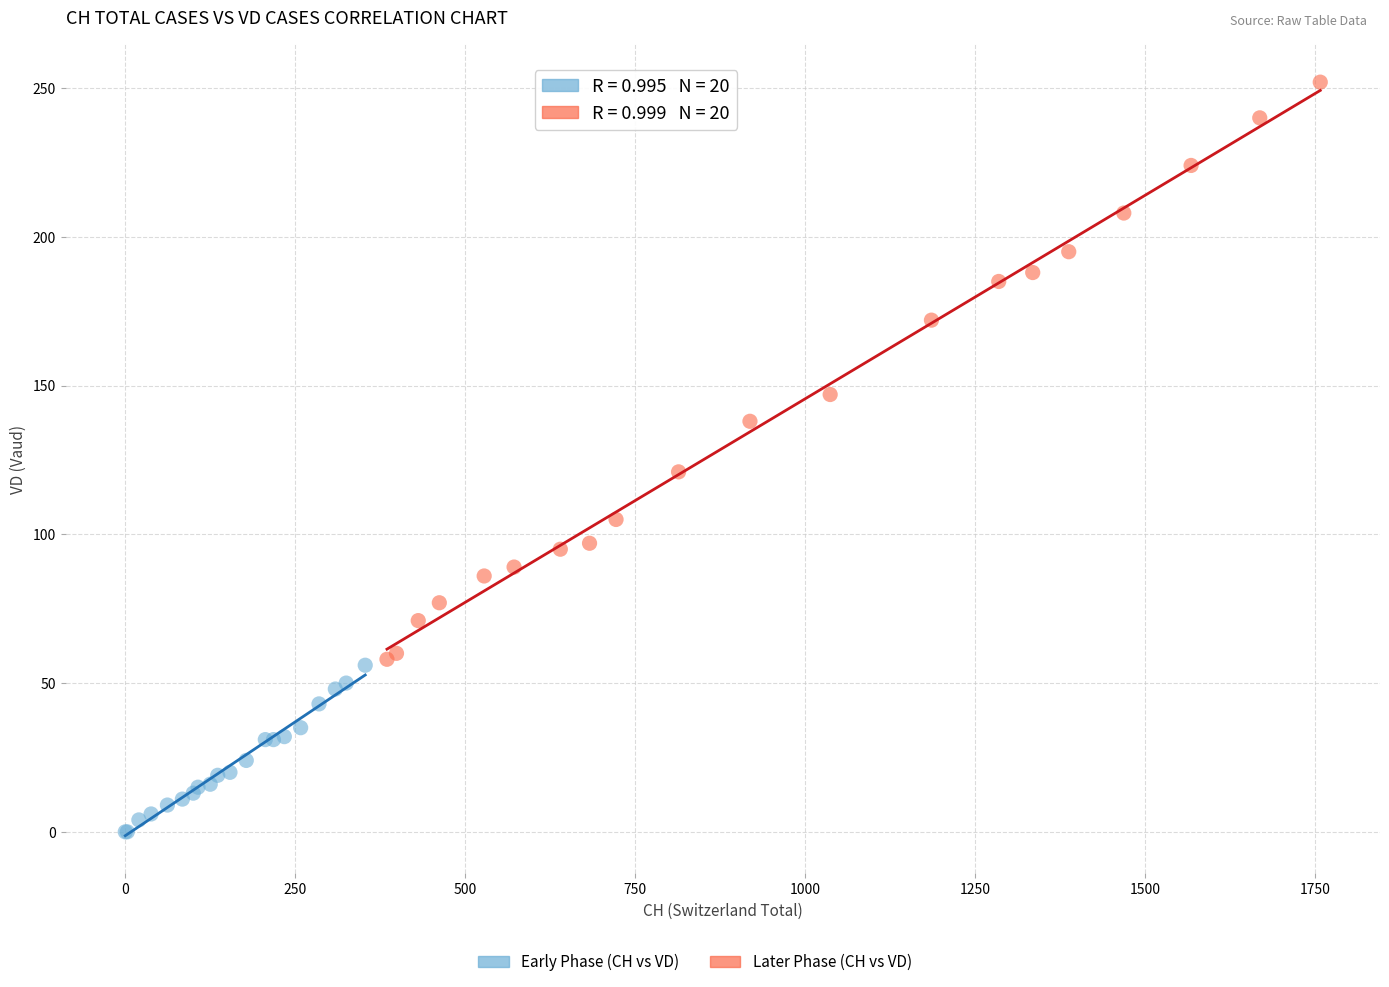

Which series reaches the minimum Y coordinate?

Early Phase (CH vs VD)